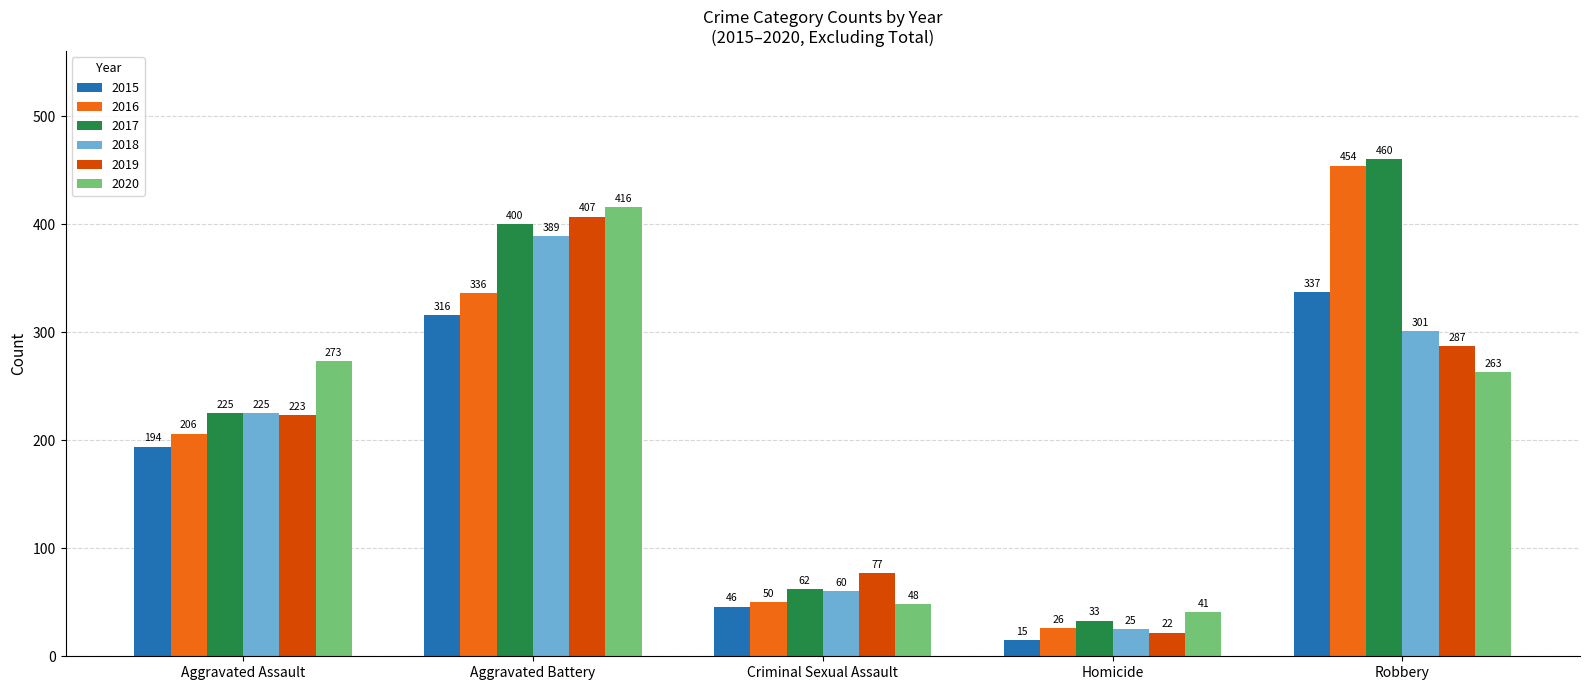

What is the greatest value displayed?

460